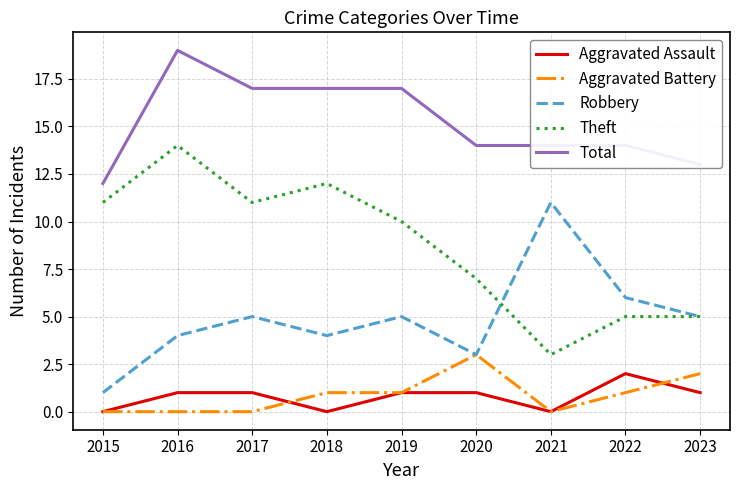

What is the spread (max minus min) of values at 2016?

19